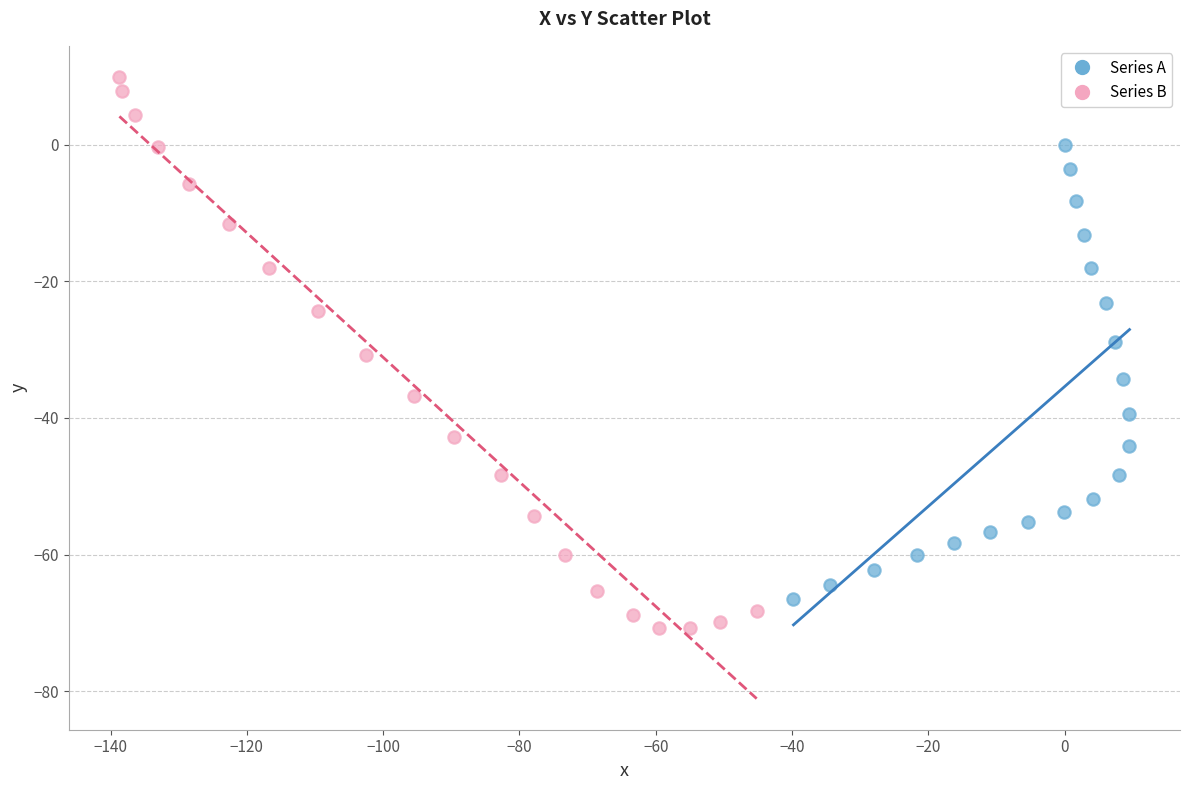

Which series contains the highest Y value?

Series B